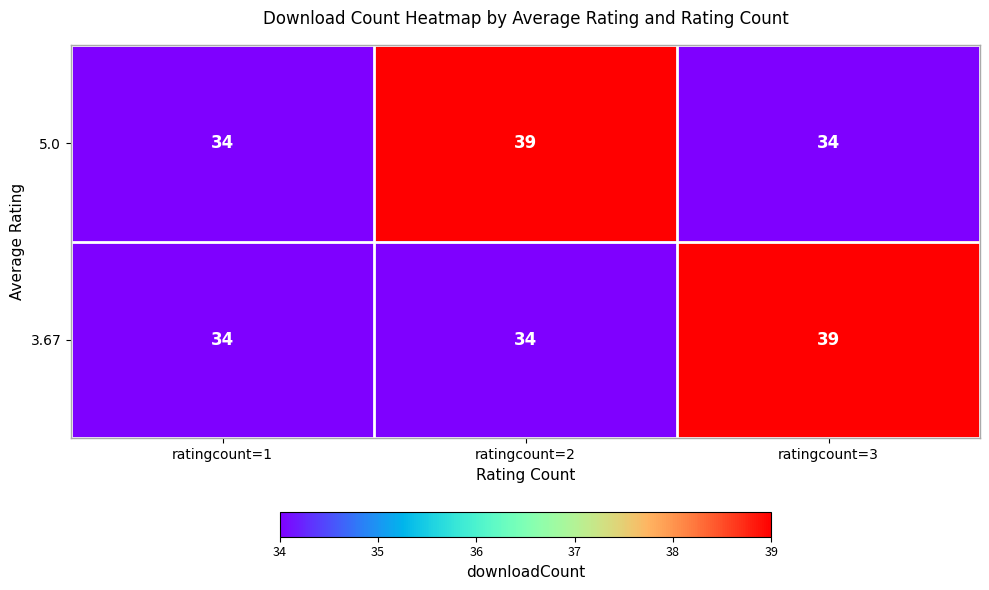

Which series changed the most between ratingcount=1 and ratingcount=3?

3.67